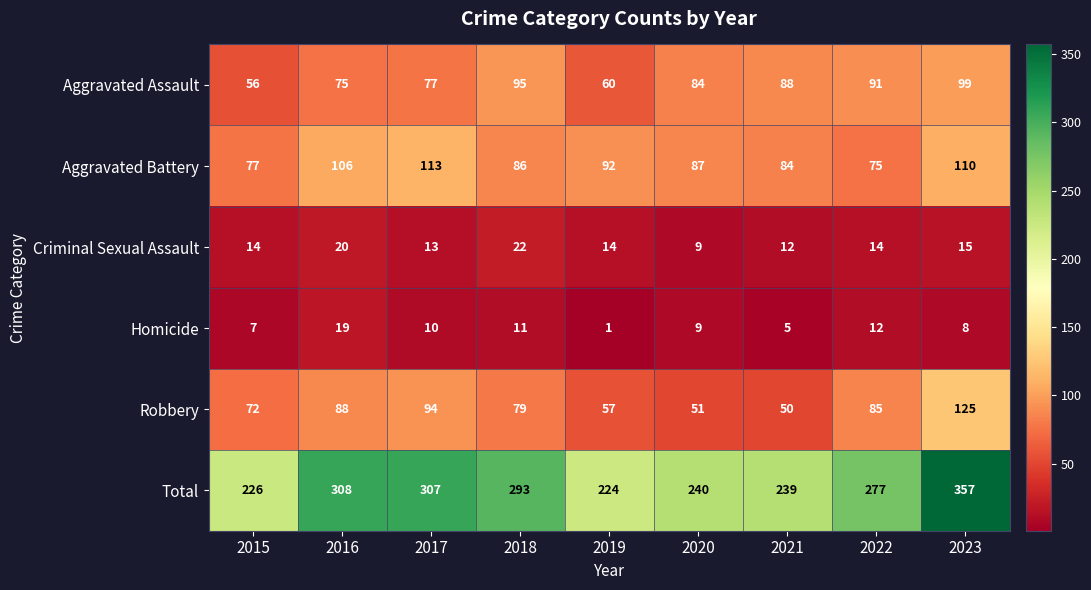

Is the value of Aggravated Battery at 2023 greater than the value of Aggravated Assault at 2019?

Yes